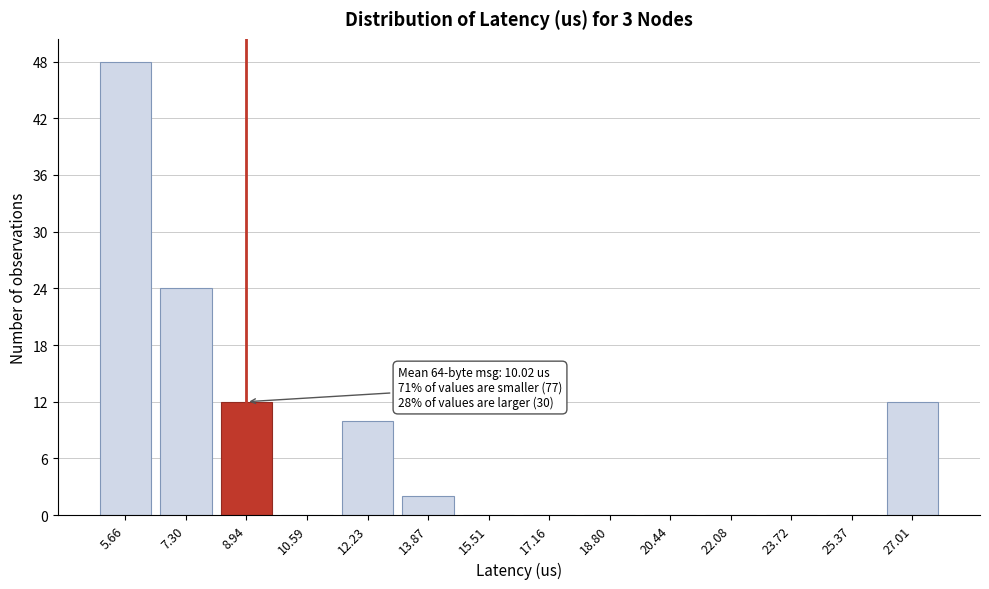

Reading right to left, list all the values displayed in this chart.

27.01=12	25.37=0	23.72=0	22.08=0	20.44=0	18.80=0	17.16=0	15.51=0	13.87=2	12.23=10	10.59=0	8.94=12	7.30=24	5.66=48